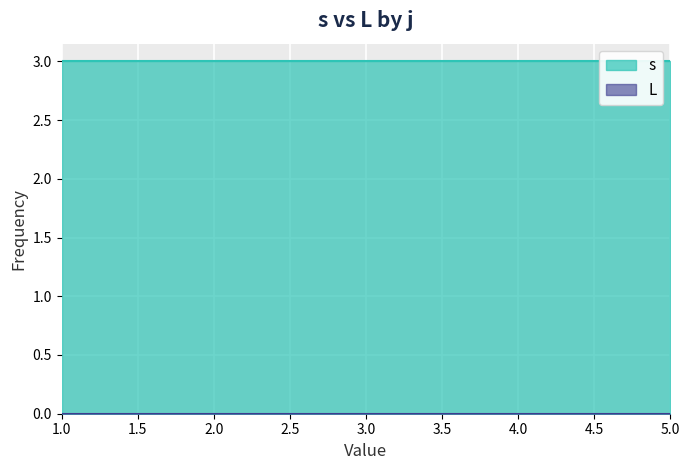

True or false: s and L cross at least once.

False